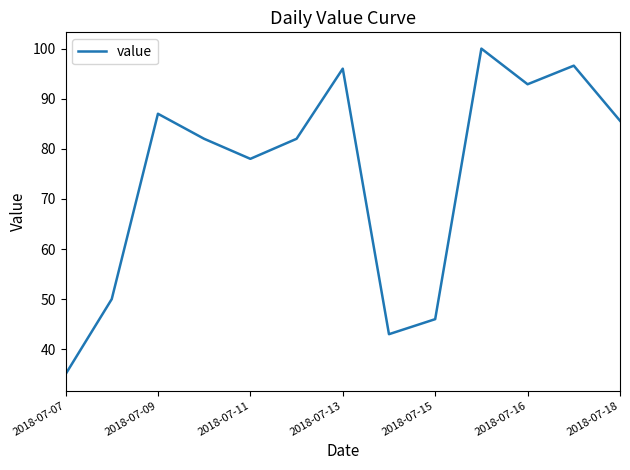

What is the maximum value shown in the chart?

100.0